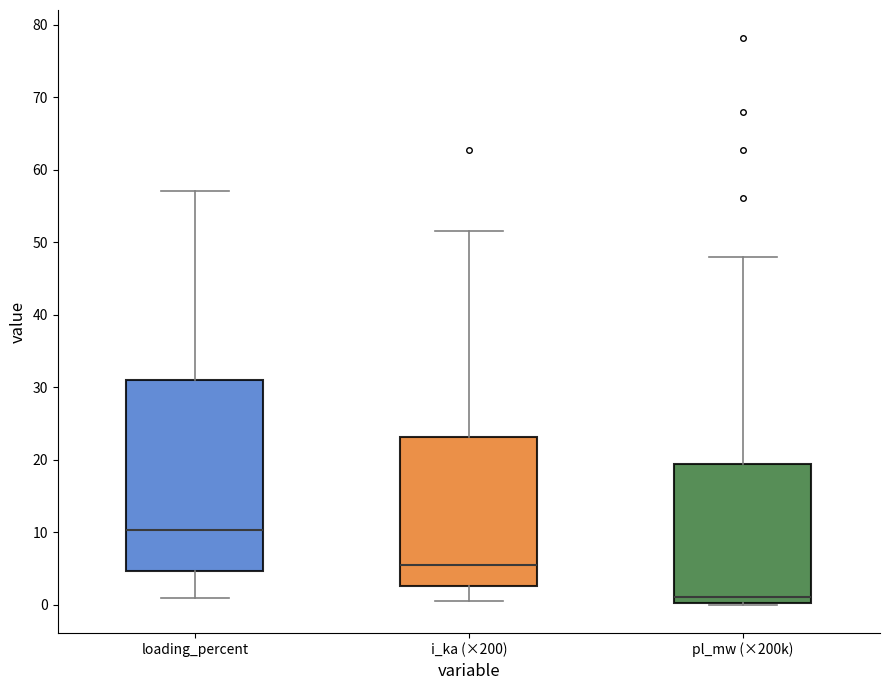

Reading left to right, read every box against the y-axis: the position of its median line, the range the box covers, and the ends of its whiskers. The values are not printed on the chart, so give them approximately, as read against the axis.

loading_percent: median 10, box 5 to 31, whiskers 1 to 57
i_ka (×200): median 6, box 3 to 23, whiskers 0 to 51
pl_mw (×200k): median 1, box 0 to 19, whiskers 0 to 48